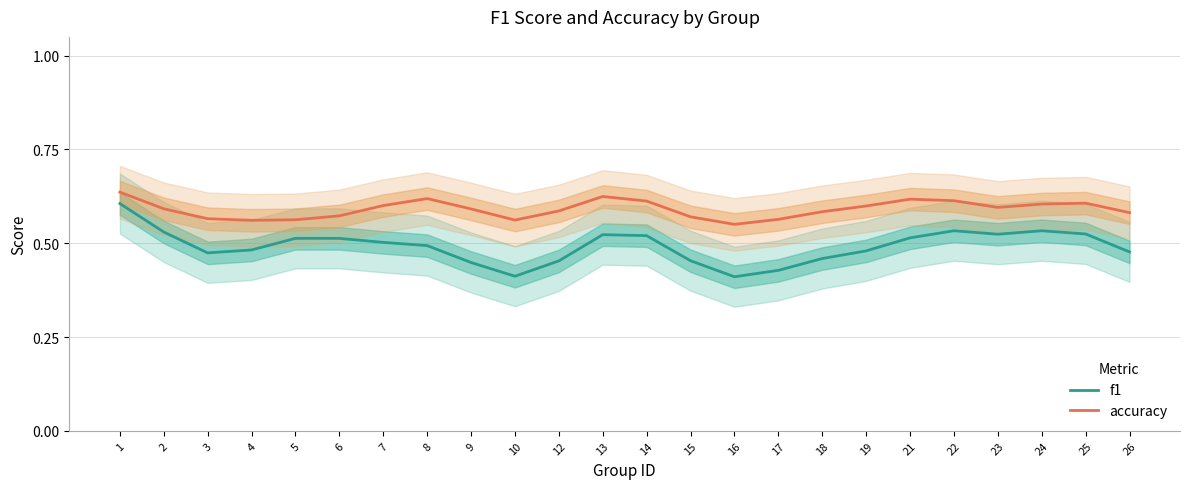

Reading right to left, transcribe all the data shown in this chart.

f1: 0.5	0.5	0.5	0.5	0.5	0.5	0.5	0.5	0.4	0.4	0.5	0.5	0.5	0.5	0.4	0.4	0.5	0.5	0.5	0.5	0.5	0.5	0.5	0.6
accuracy: 0.6	0.6	0.6	0.6	0.6	0.6	0.6	0.6	0.6	0.6	0.6	0.6	0.6	0.6	0.6	0.6	0.6	0.6	0.6	0.6	0.6	0.6	0.6	0.6